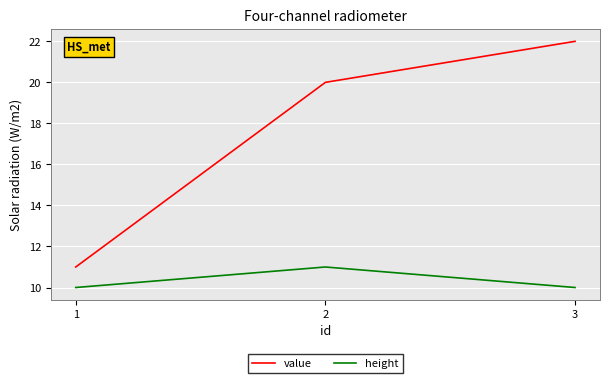

Where is value nearest to the value 16?

2